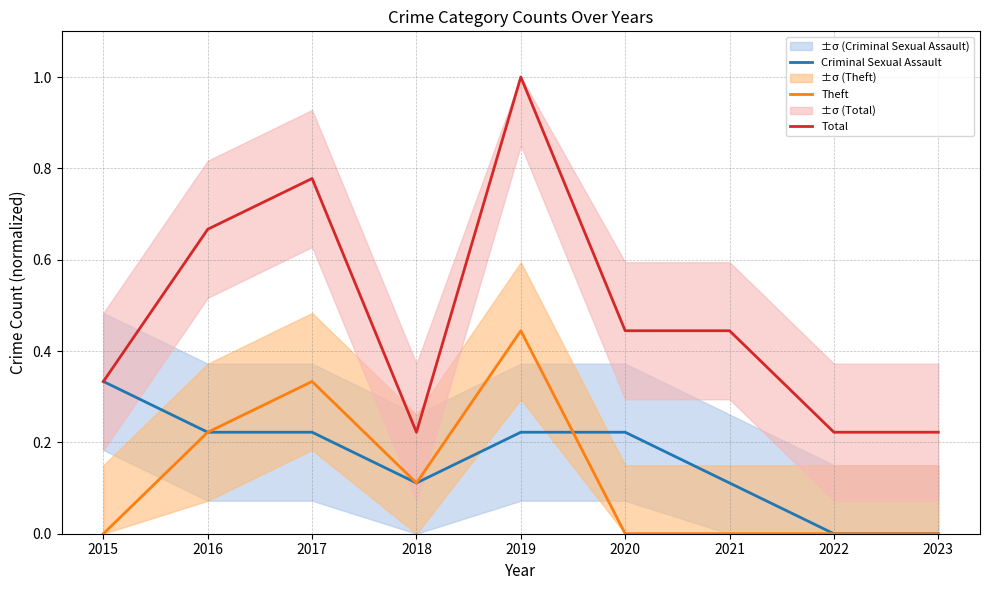

What is the difference between the Theft values at 2020 and 2016?

0.2